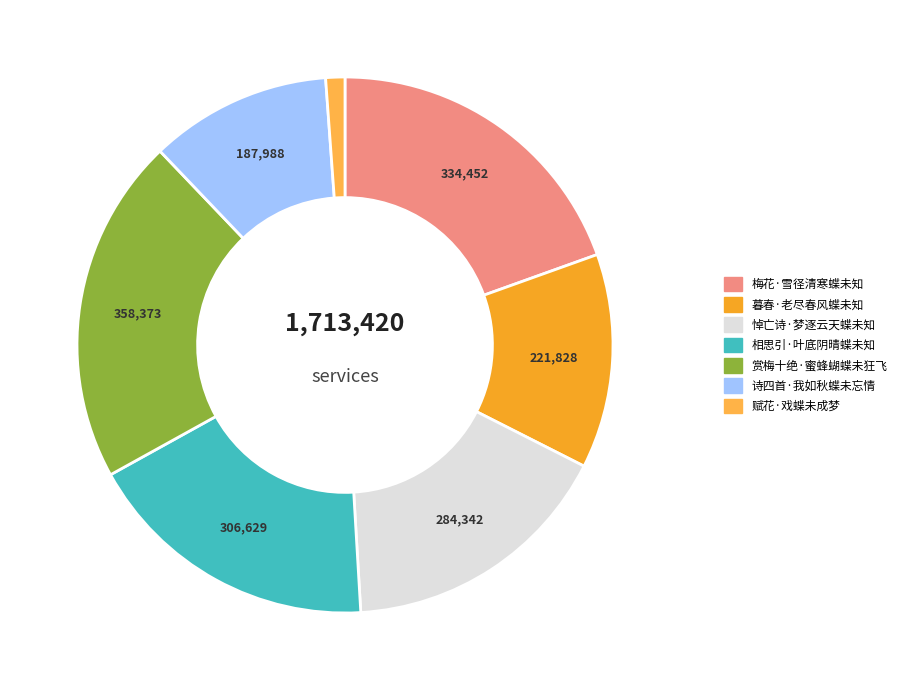

Does 诗四首·我如秋蝶未忘情 represent more than half of the total?

No